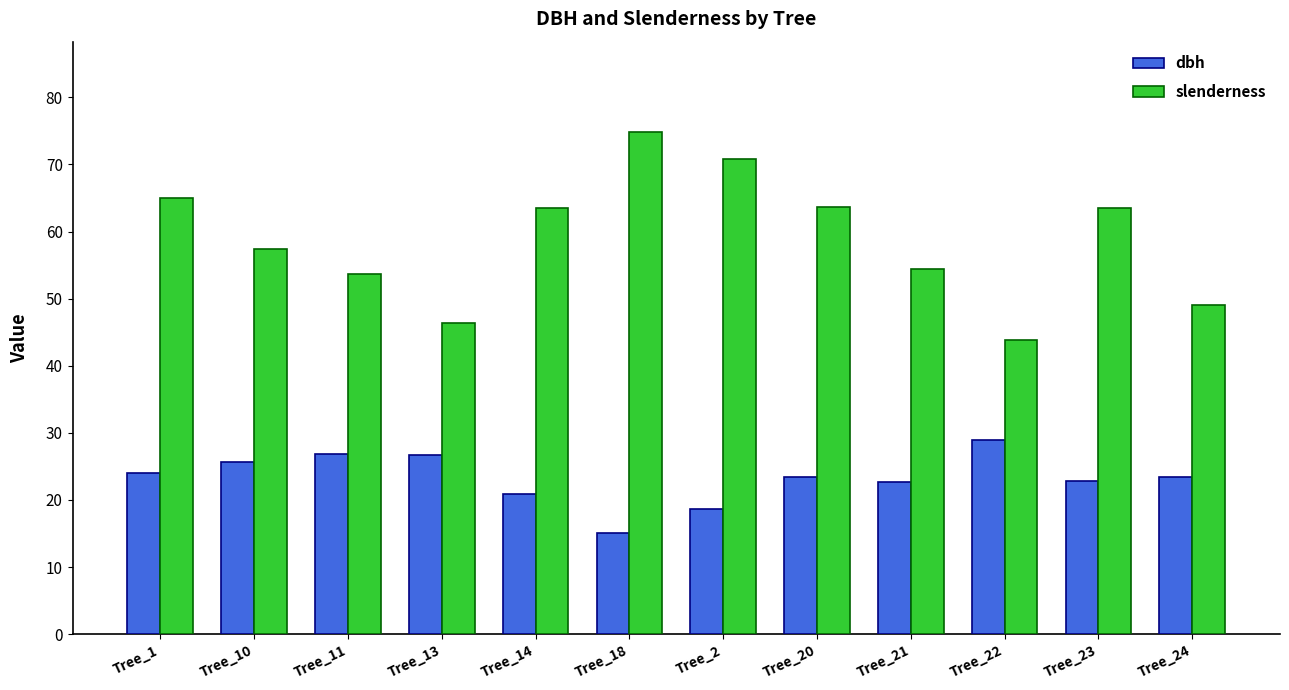

What is the difference between the second highest and second lowest values in the dbh series?

8.2